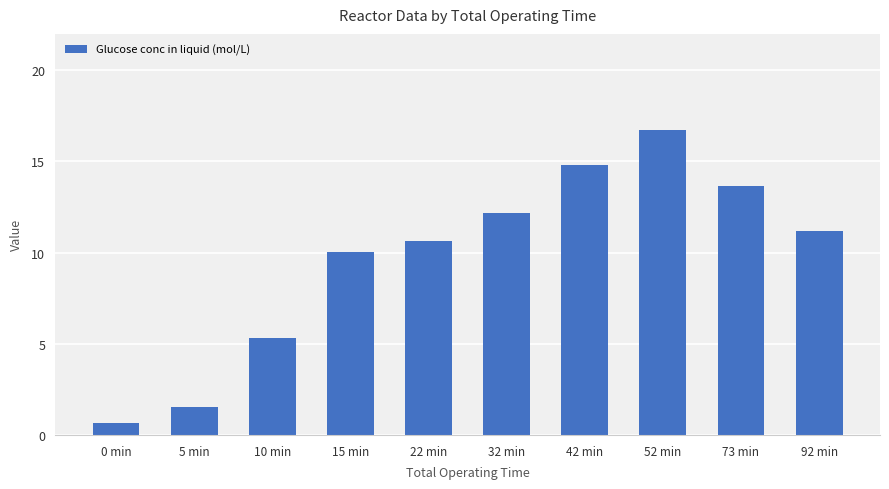

The value at 73 min is 4.8. True or false?

False